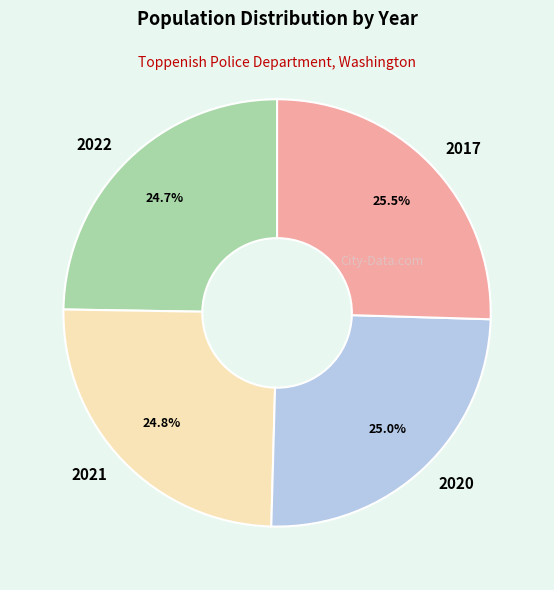

Which slice is the largest?

2017